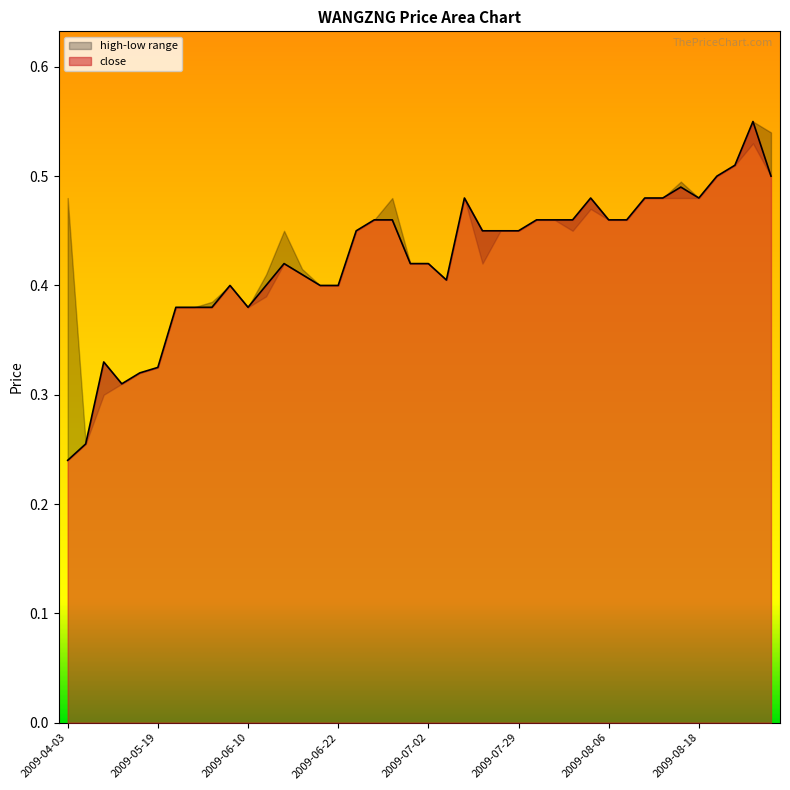

At which category does the chart reach its minimum across all series?

2009-04-03